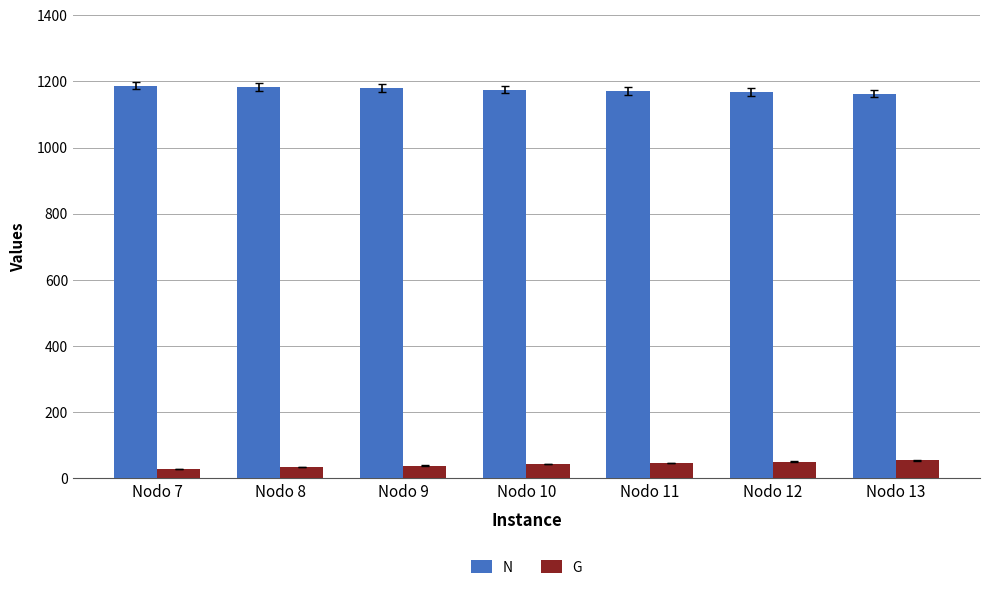

Rank the series by their maximum value, from lowest to highest.

G, N